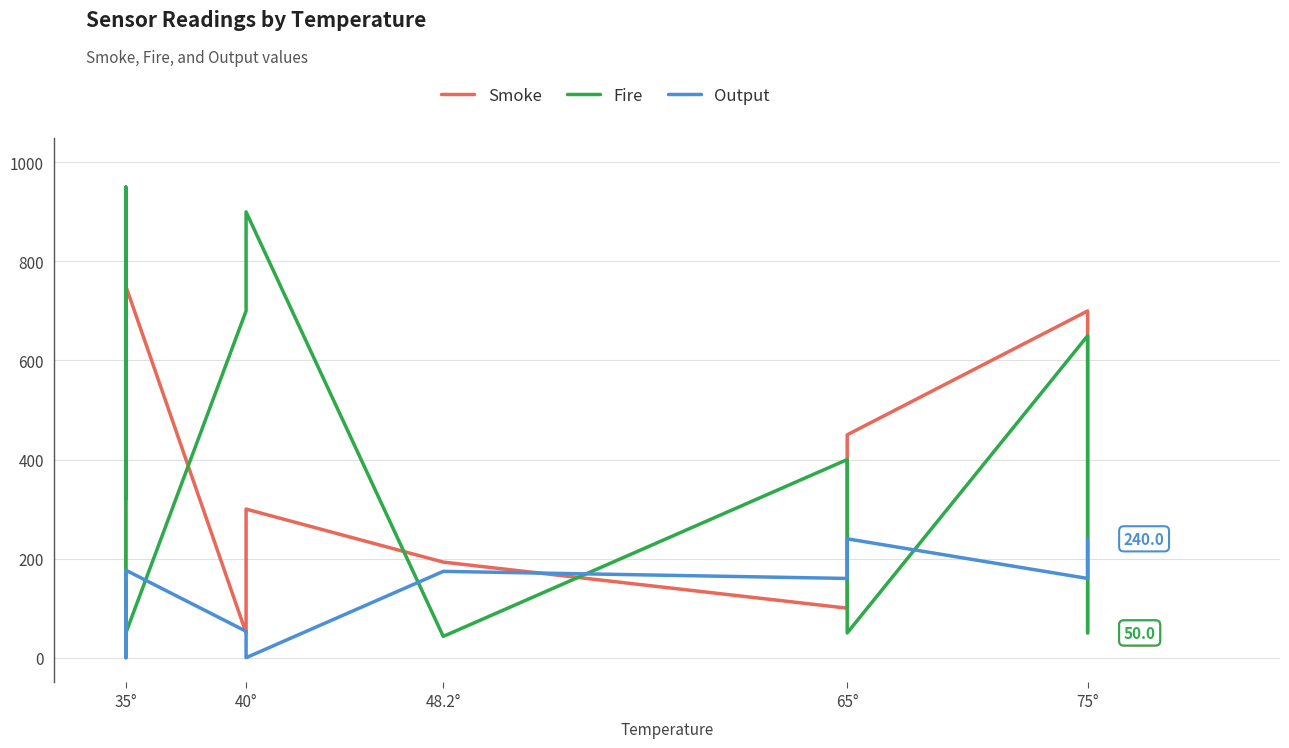

What is the difference between the maximum and minimum values in the Smoke series?

700.0